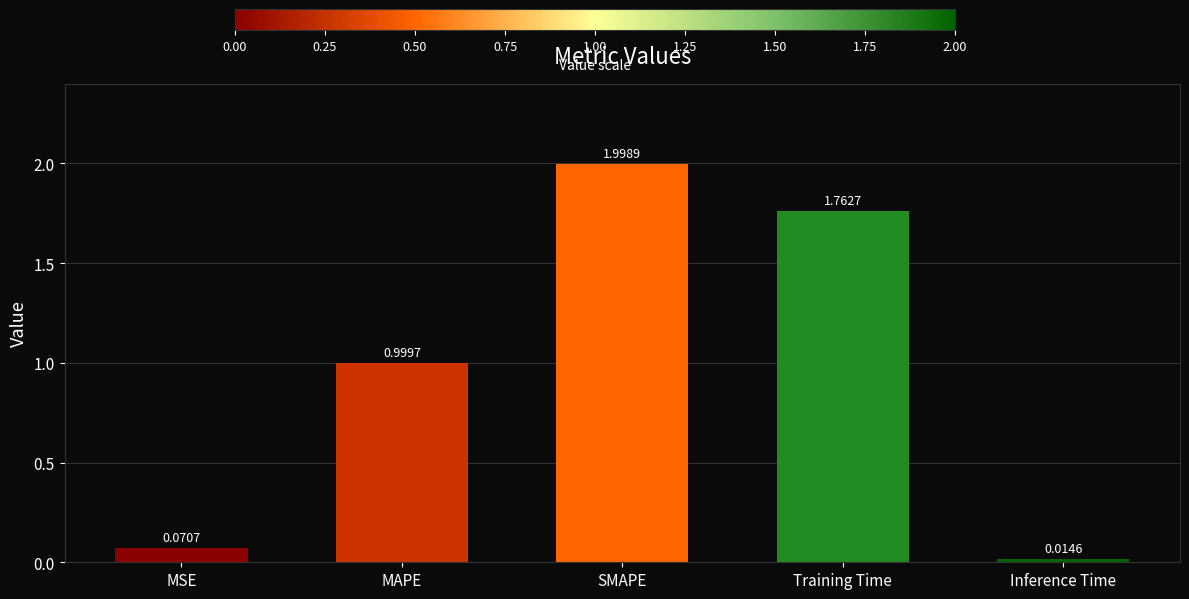

Which has a higher value, MAPE or SMAPE?

SMAPE